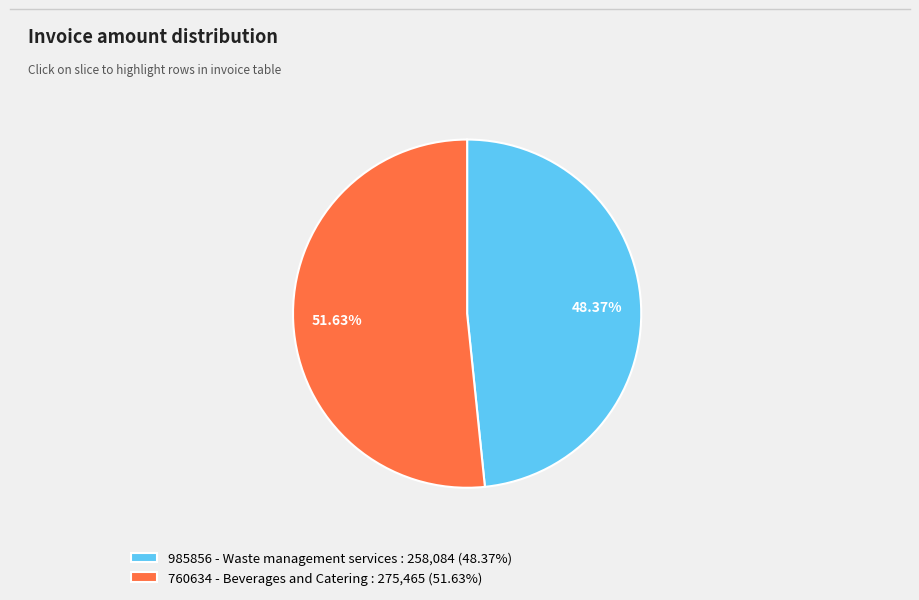

What is the ratio of the value at 760634 - Beverages and Catering : 275,465 (51.63%) to the value at 985856 - Waste management services : 258,084 (48.37%)?

1.1